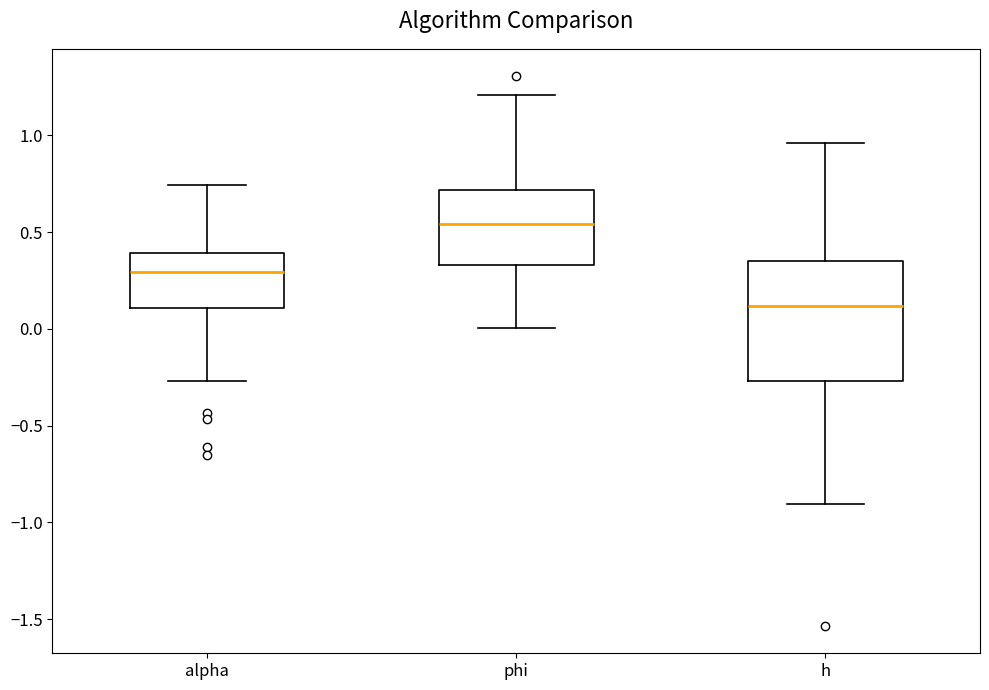

Which box has the lowest median line?

h